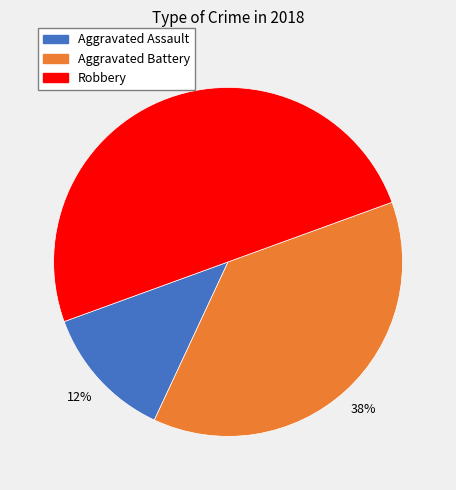

To the nearest percent, what is the difference between the largest and smallest slice percentages?

37%